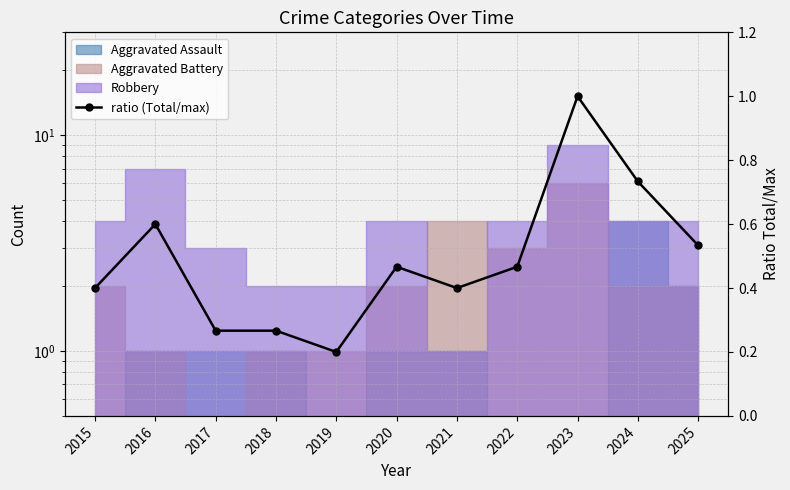

How many categories are shown in the chart?

11